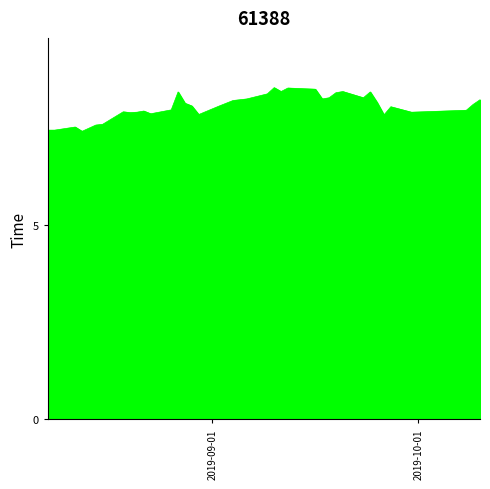

What is the difference between the maximum and minimum values?

1.1